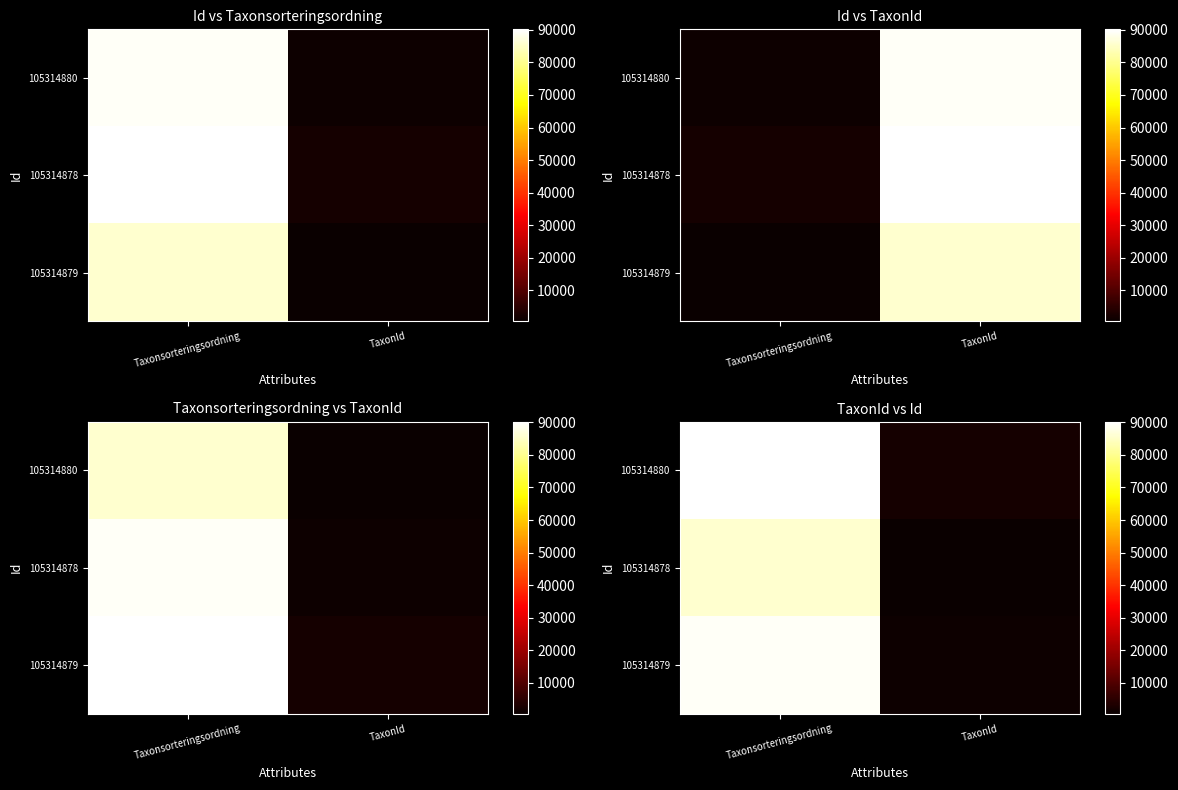

True or false: 105314879 has a value of 47906 at Taxonsorteringsordning.

False